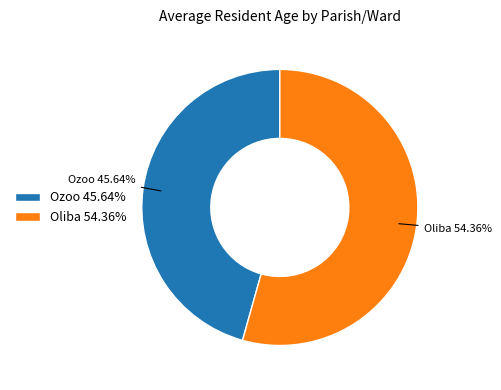

What is the ratio of the value at Oliba to the value at Ozoo?

1.2